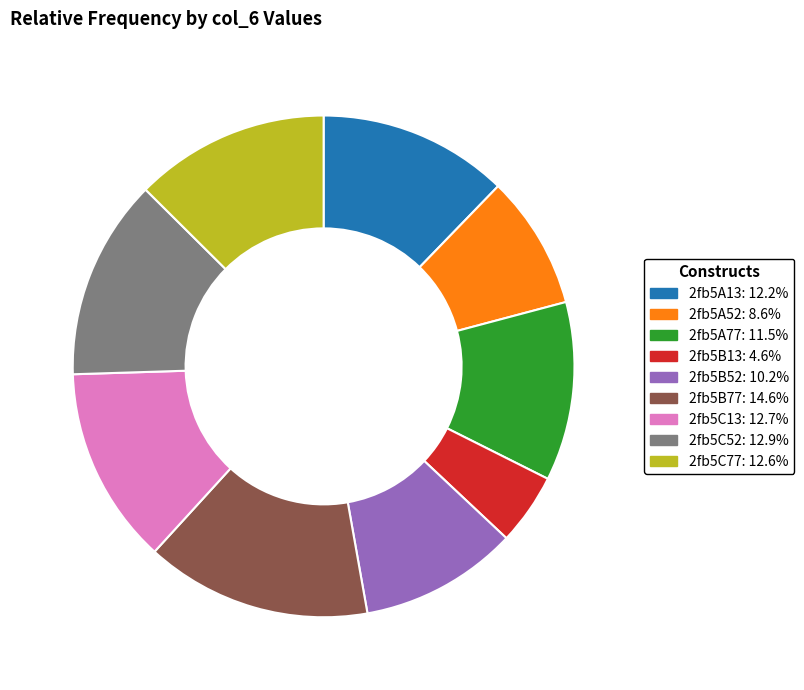

True or false: 2fb5A77 accounts for 12% of the total.

True